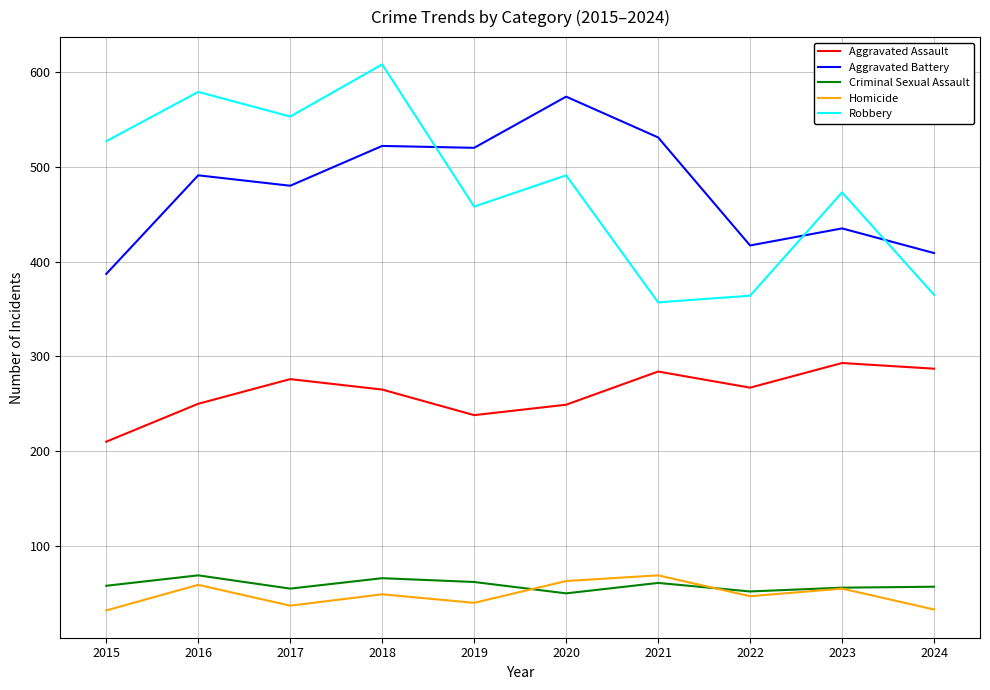

The value of Aggravated Battery at 2016 is 491. True or false?

True